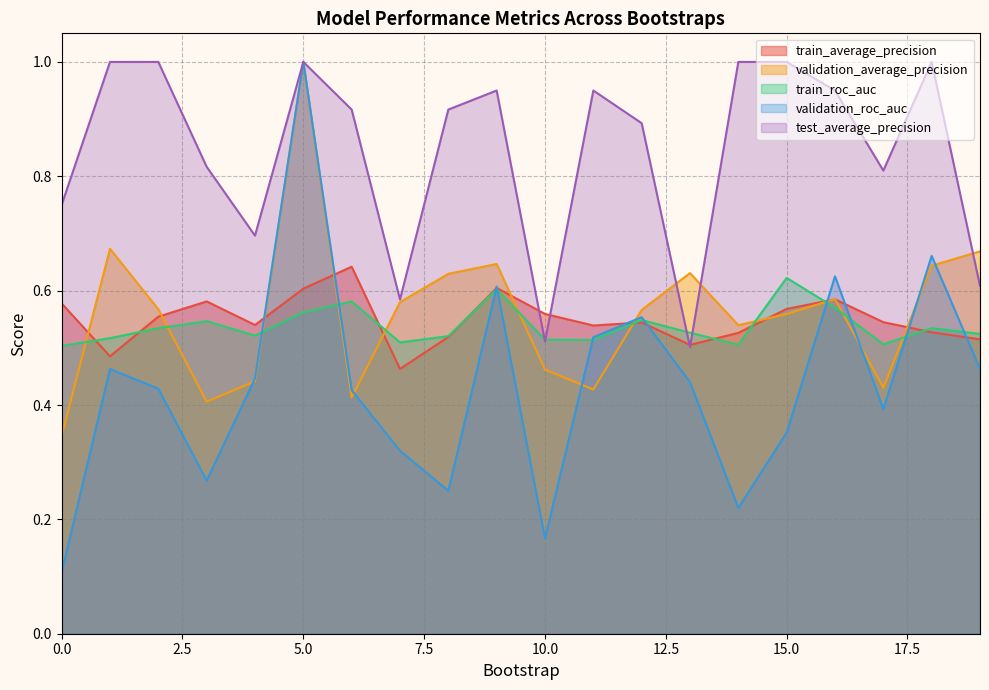

Is it true that validation_average_precision equals 0.3 at 0?

True